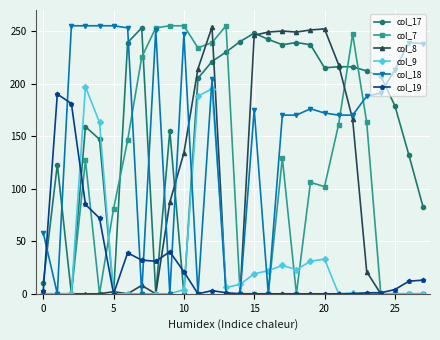

What is the greatest value displayed?

255